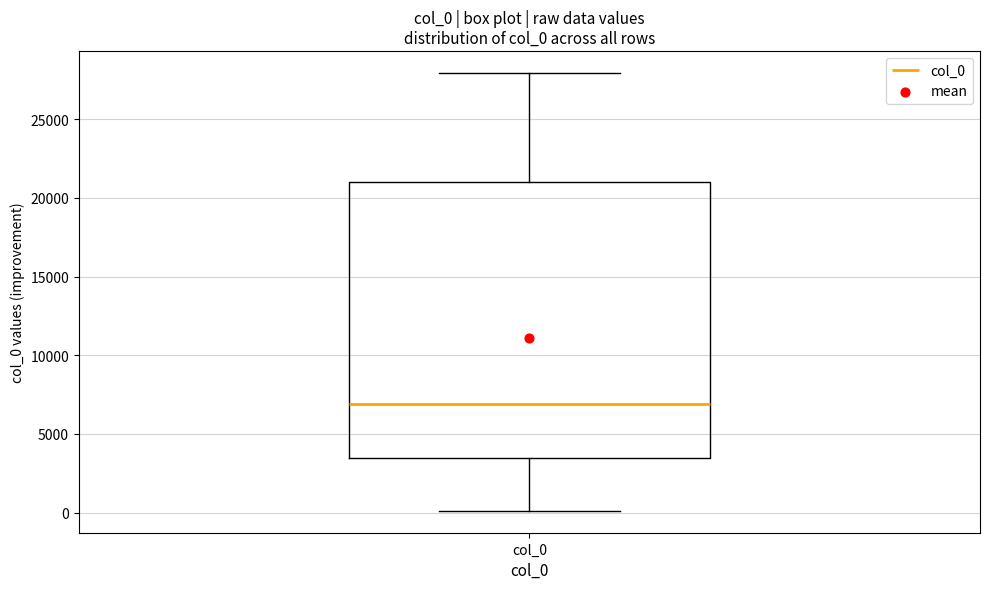

Transcribe this box plot: give where the median line is, the range the box spans, and where the two whiskers end, as read against the y-axis. The values are not printed on the chart, so give them approximately, as read against the axis.

median 7000, box 3500 to 21000, whiskers 0 to 28000